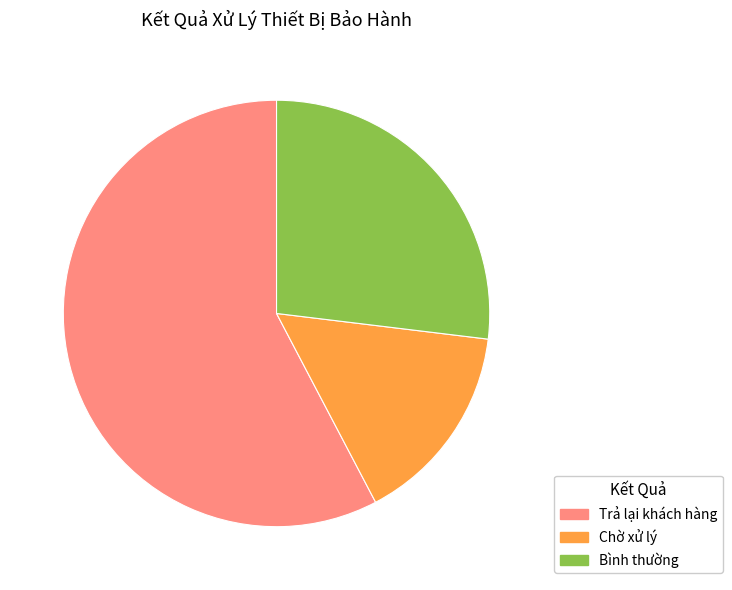

Between Trả lại khách hàng and Chờ xử lý, which is larger?

Trả lại khách hàng